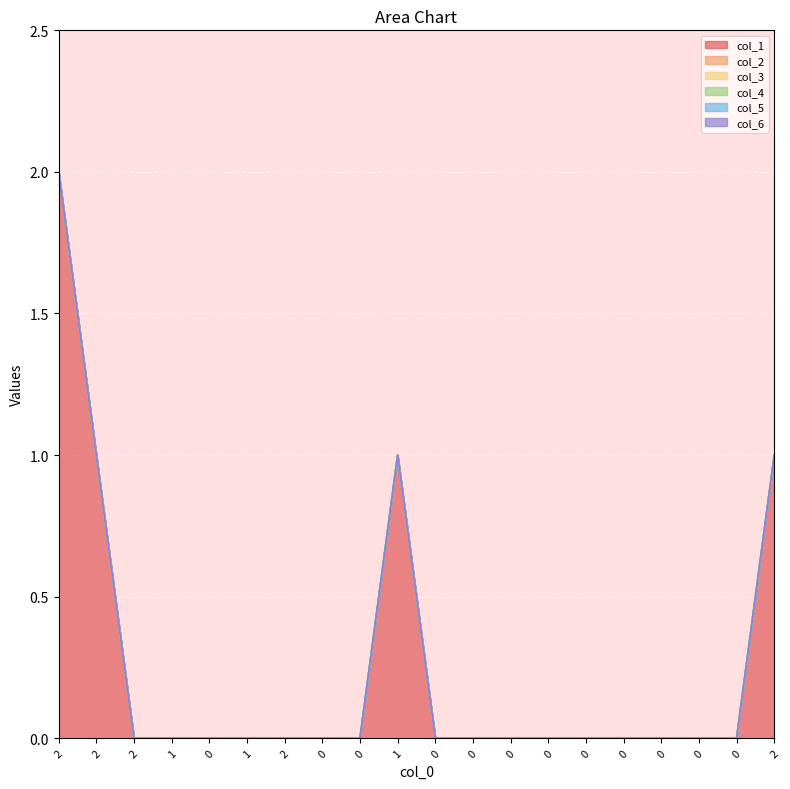

At which category does the chart reach its minimum across all series?

2